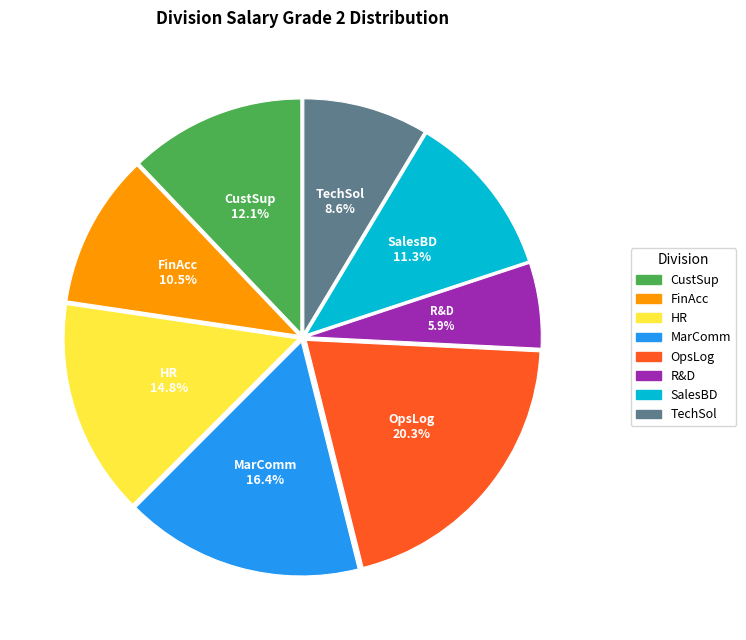

Count the number of slices in the pie.

8